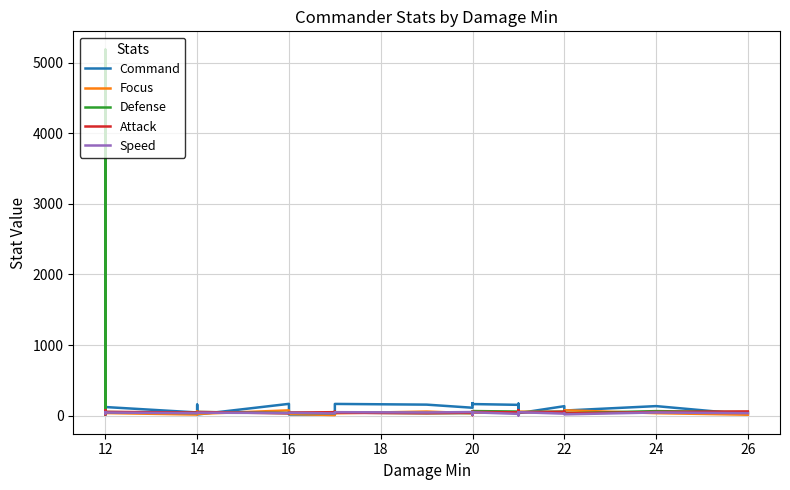

Which series has the largest range (max minus min)?

Defense